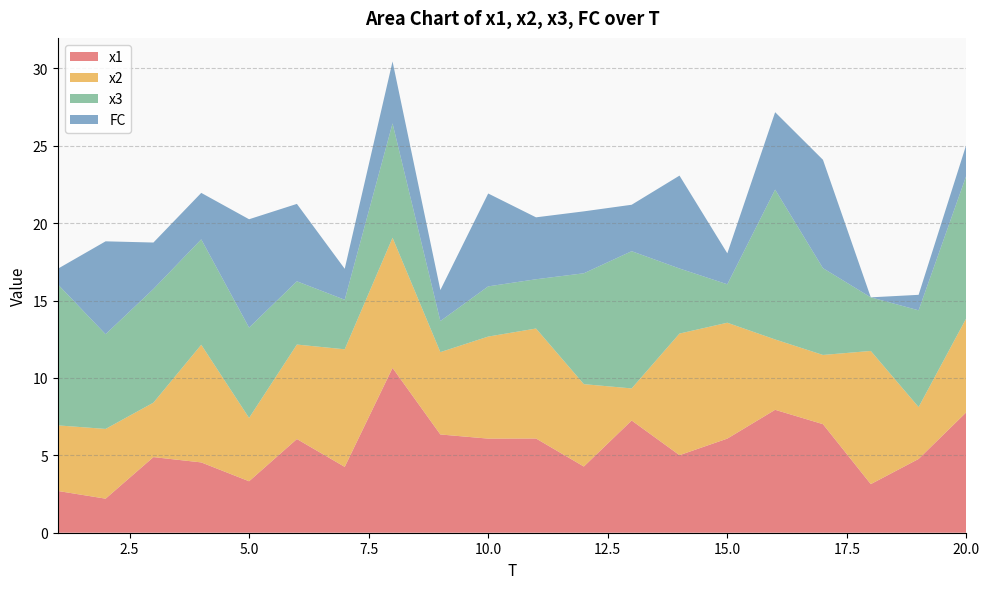

Reading left to right, extract all data points from this chart.

x1: 2.7	2.2	4.9	4.5	3.3	6.1	4.3	10.6	6.3	6.1	6.1	4.3	7.3	5.0	6.1	7.9	7.0	3.1	4.8	7.8
x2: 4.2	4.5	3.5	7.6	4.1	6.1	7.6	8.4	5.3	6.6	7.1	5.3	2.1	7.9	7.5	4.5	4.5	8.6	3.4	6.1
x3: 9.1	6.1	7.3	6.8	5.8	4.1	3.2	7.4	2.0	3.2	3.2	7.2	8.9	4.2	2.5	9.7	5.6	3.5	6.3	9.2
FC: 1.0	6.0	3.0	3.0	7.0	5.0	2.0	4.0	2.0	6.0	4.0	4.0	3.0	6.0	2.0	5.0	7.0	0.0	1.0	2.0